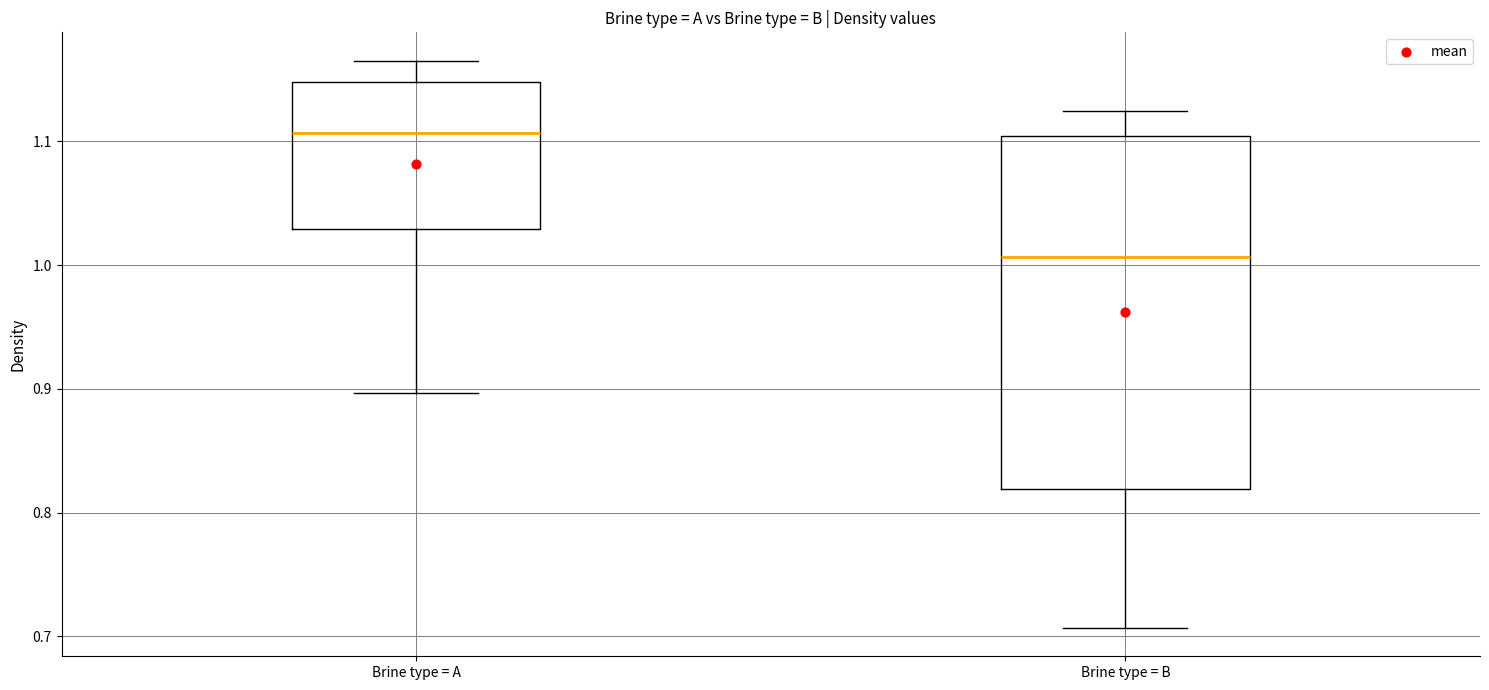

Which box's median line is the lowest?

Brine type = B